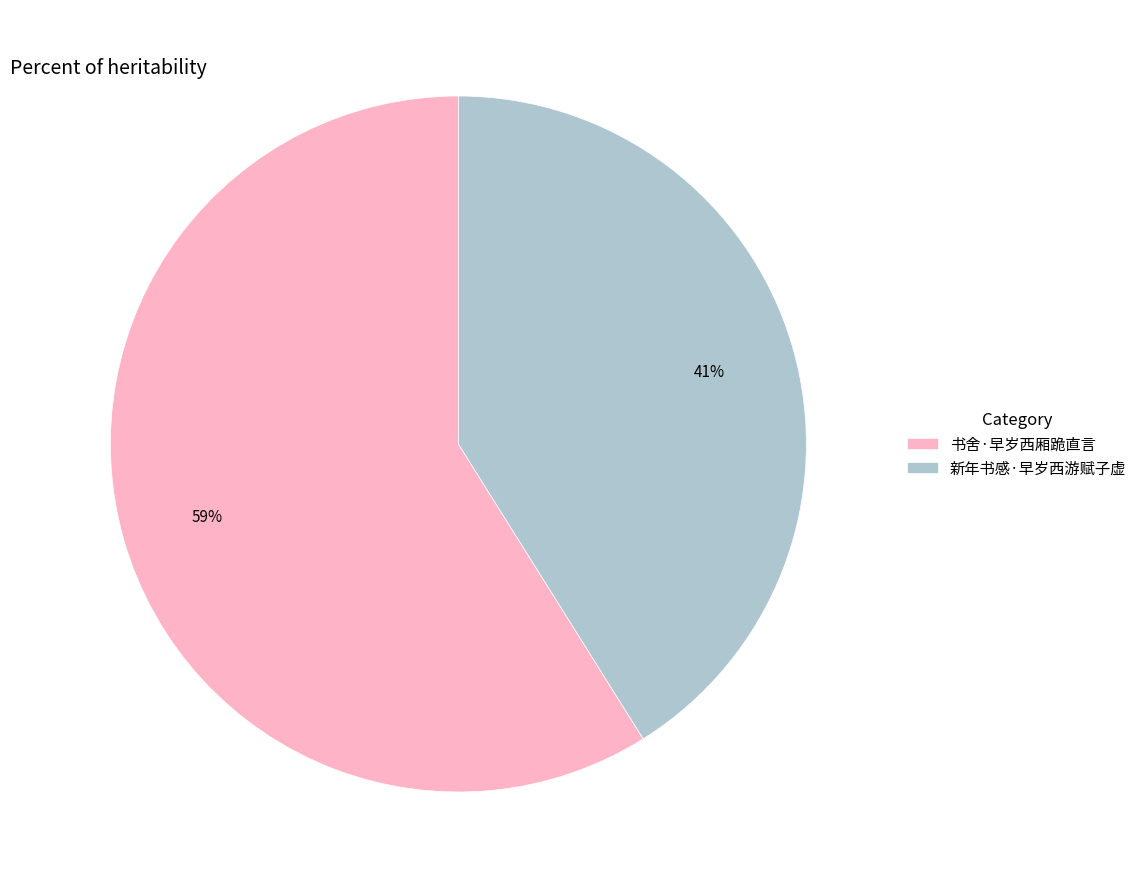

To the nearest percent, what portion does 书舍·早岁西厢跪直言 represent?

59%